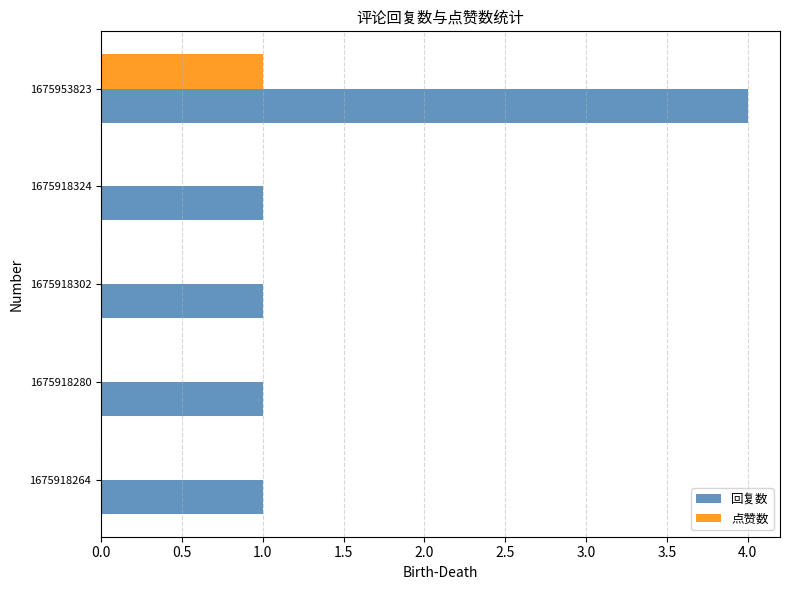

Which series changed the most between 1675918324 and 1675953823?

回复数